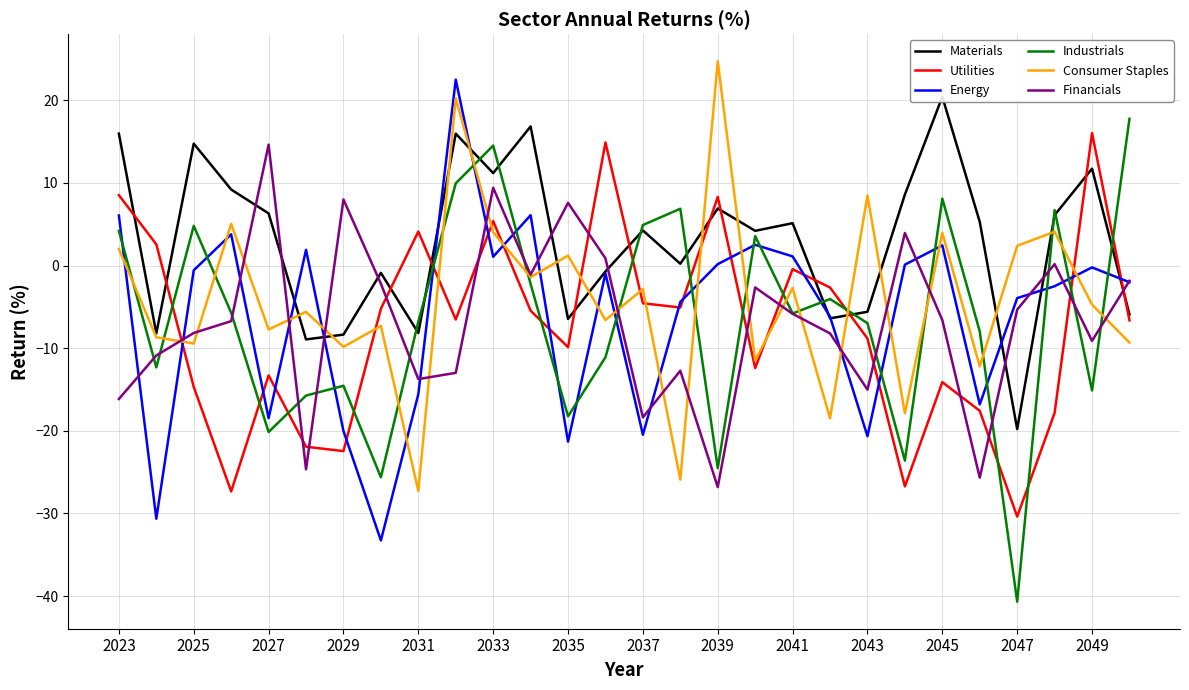

What are all the series names shown in the legend?

Materials, Utilities, Energy, Industrials, Consumer Staples, Financials